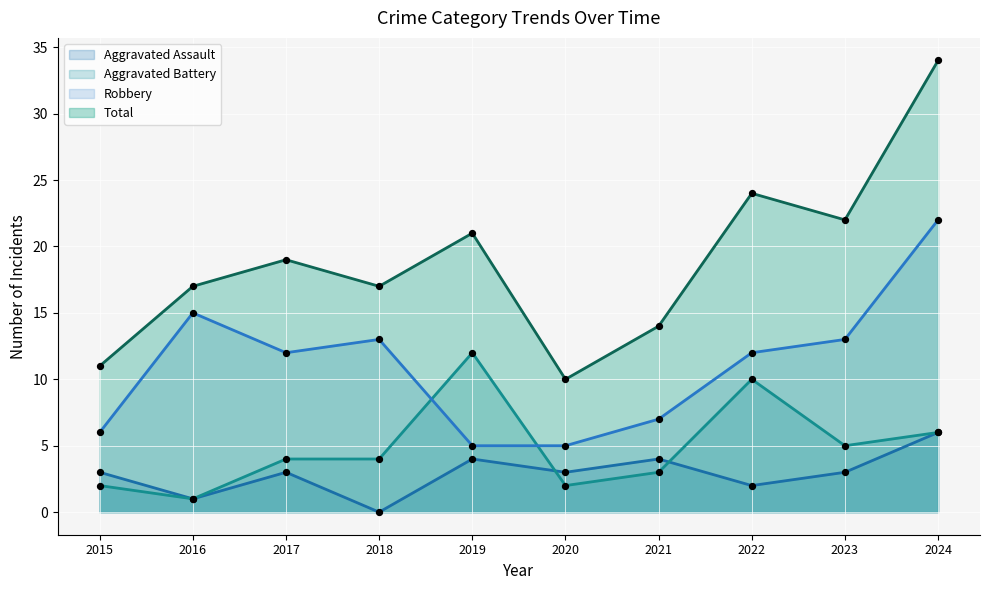

Which series contains the lowest Y value?

Aggravated Assault